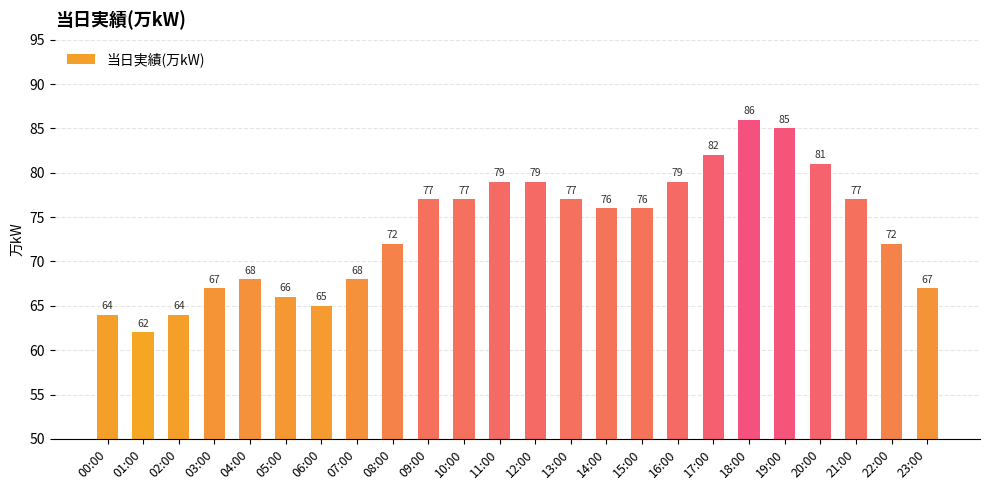

What is the difference between the maximum and minimum values?

24